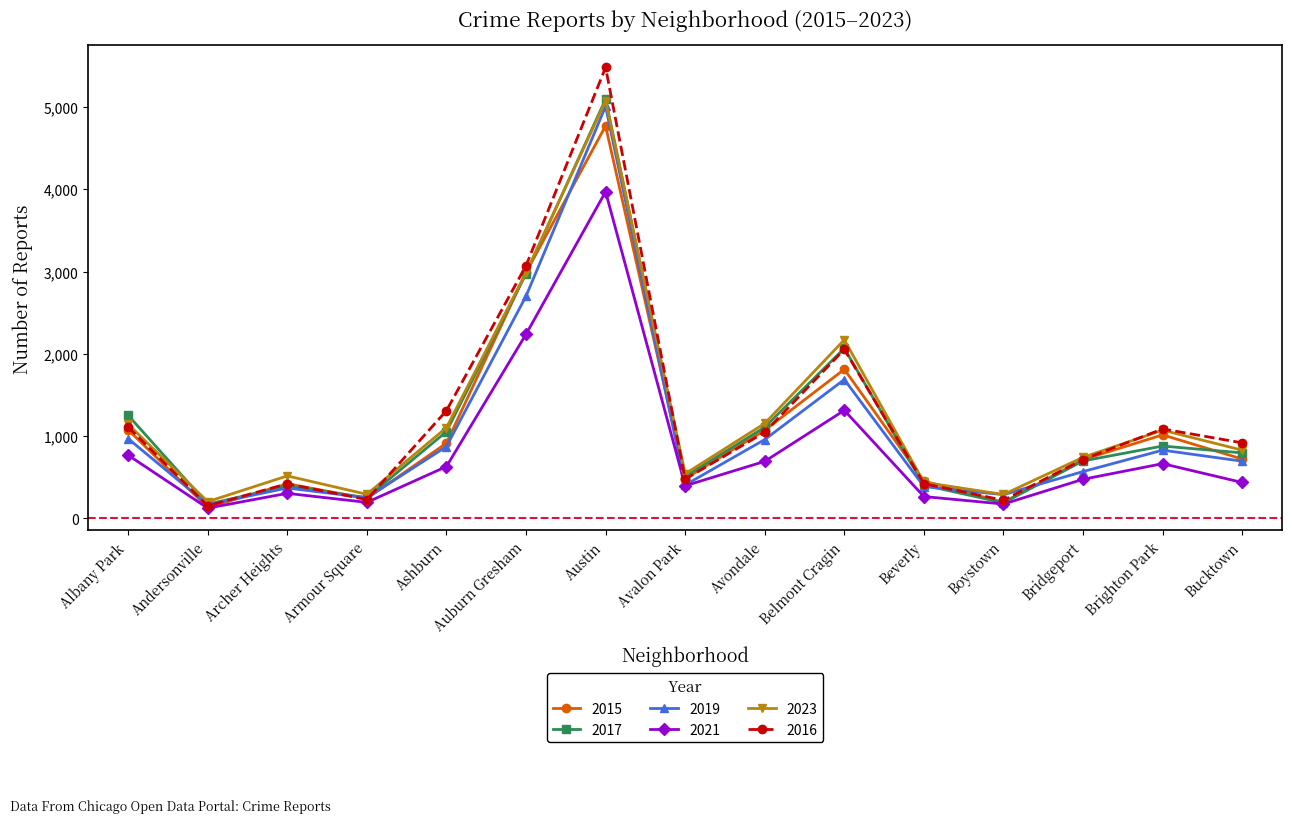

What is the label of the 10th point from the right?

Auburn Gresham